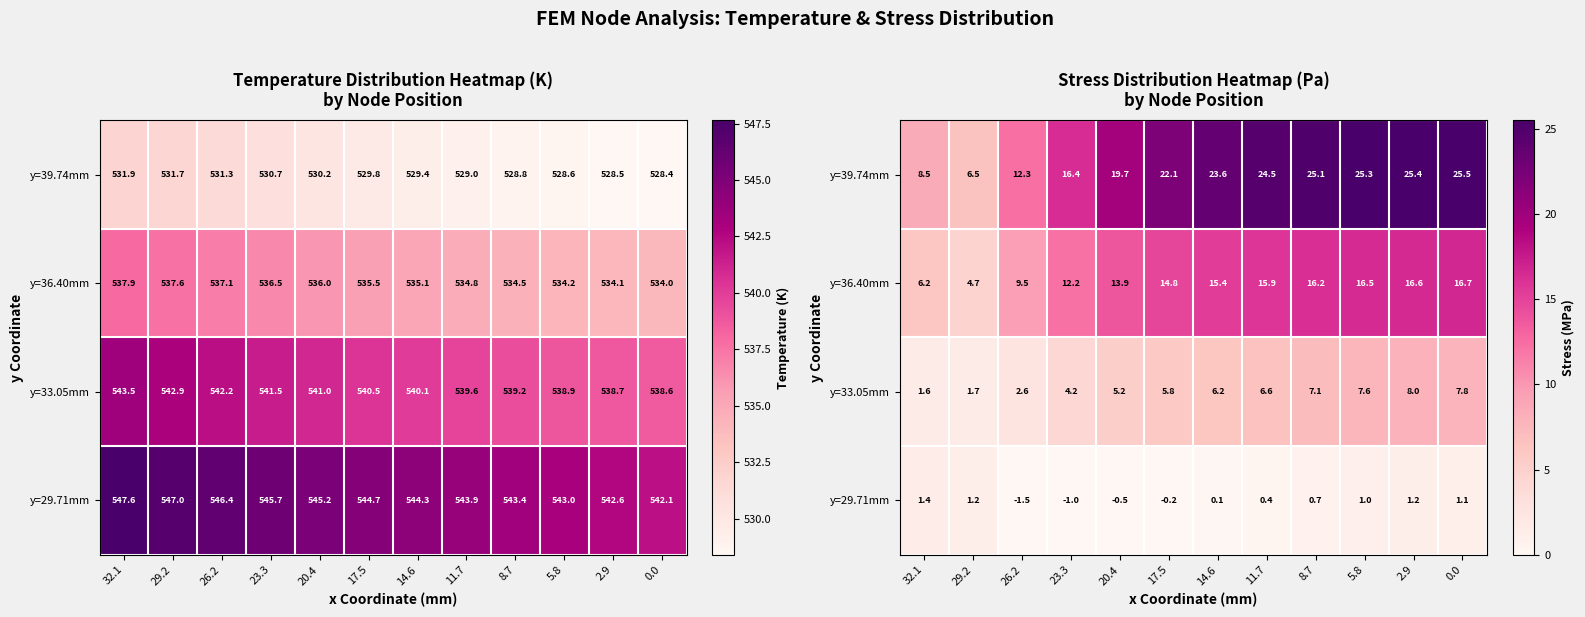

Between 17.5 and 20.4, which is larger?

17.5